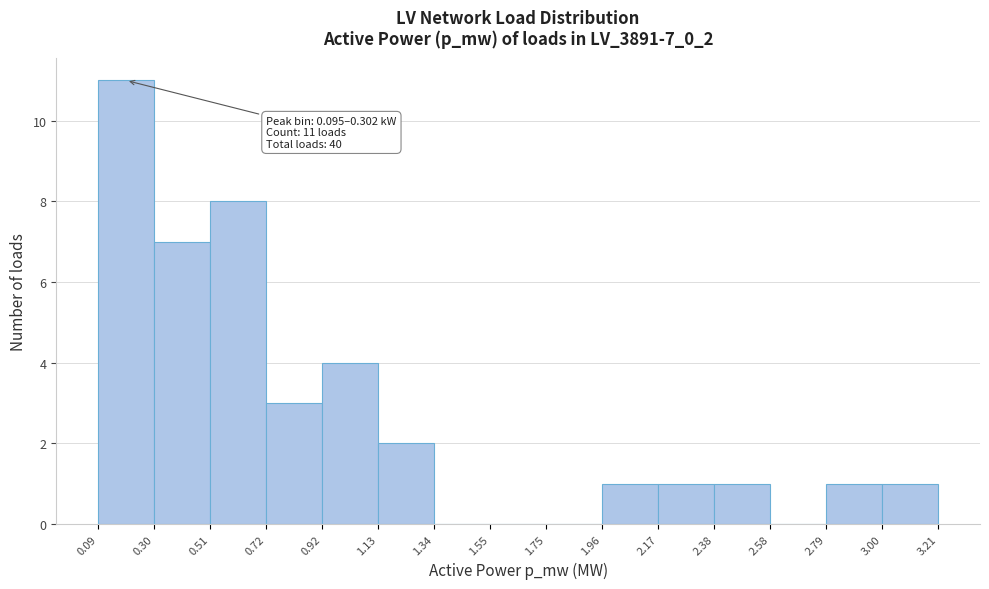

Over which range of the x-axis is the bar tallest?

0.09 to 0.30